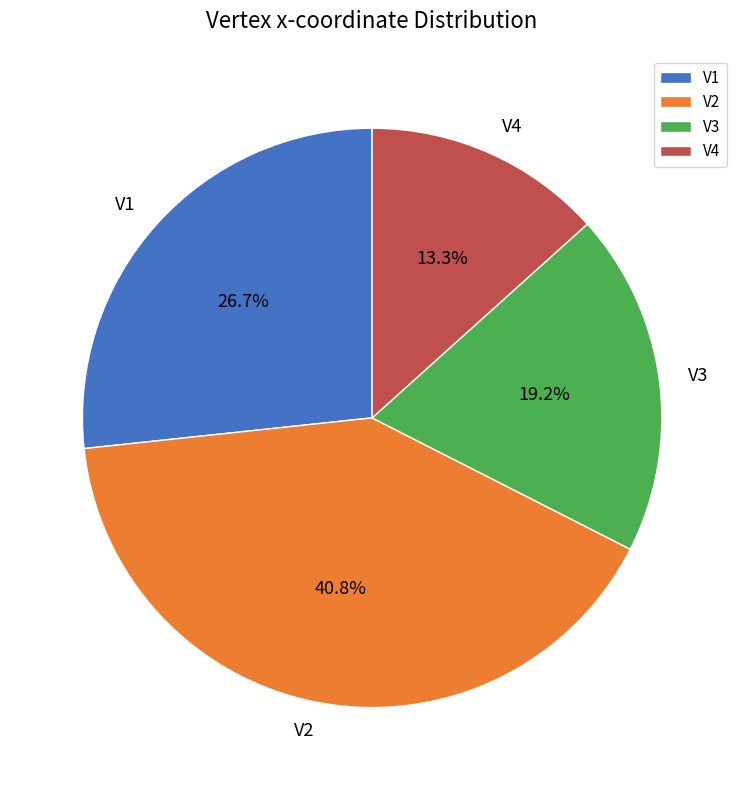

Is the sum of V4 and V2 greater than half?

Yes